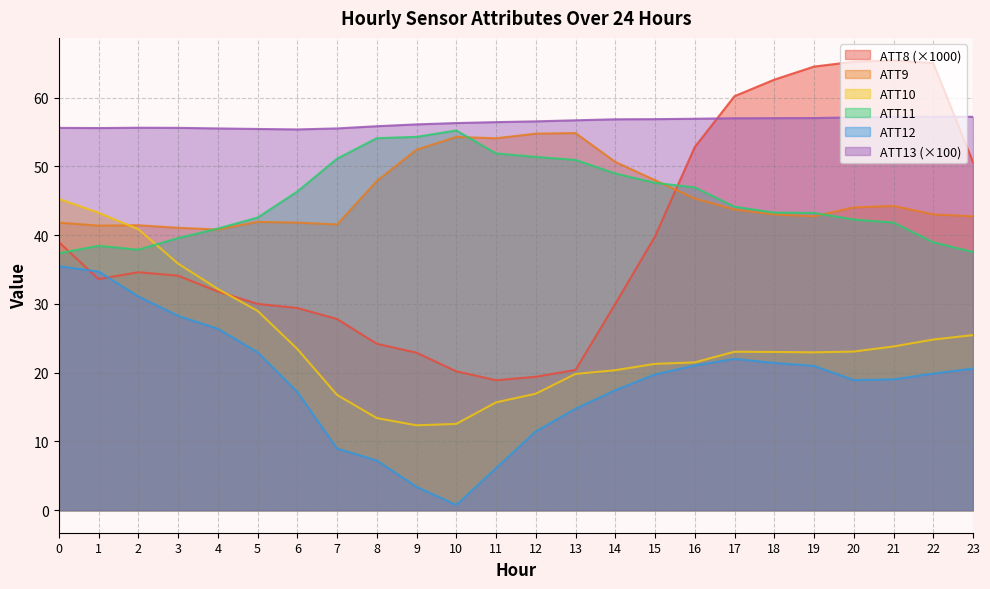

How many times do ATT9 and ATT10 cross each other?

1